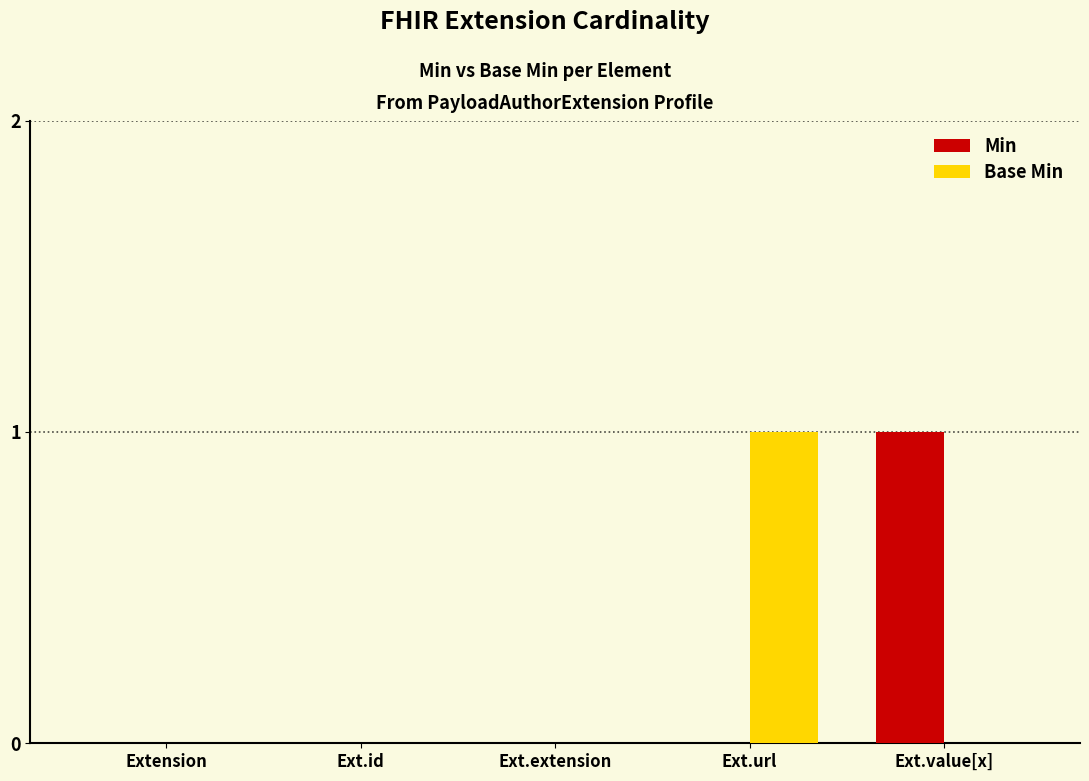

Count the Base Min values in the range 0 to 1.

5